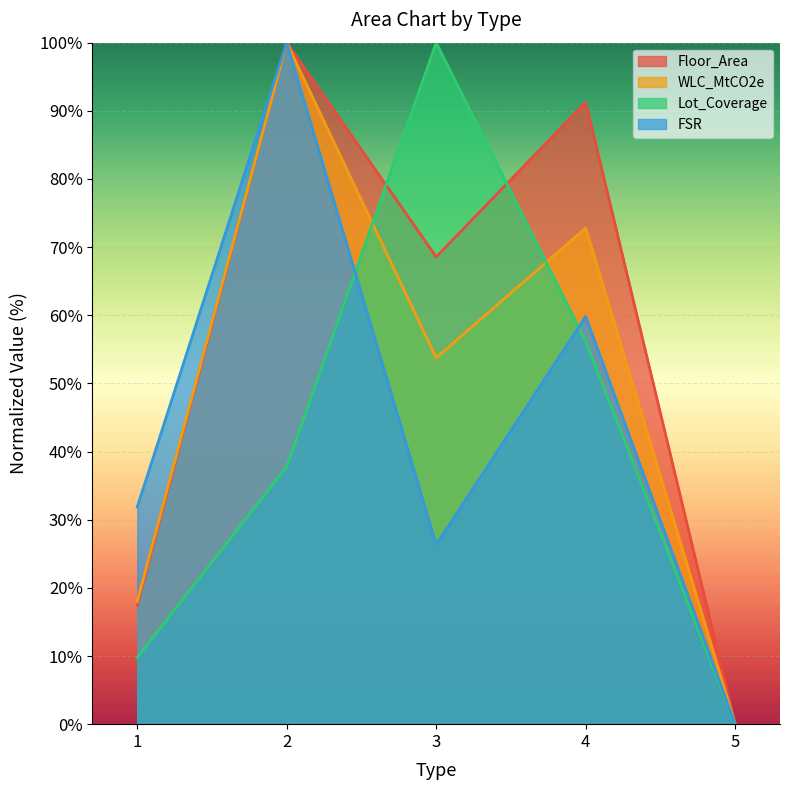

The FSR series shows 59.8 at 4. True or false?

True